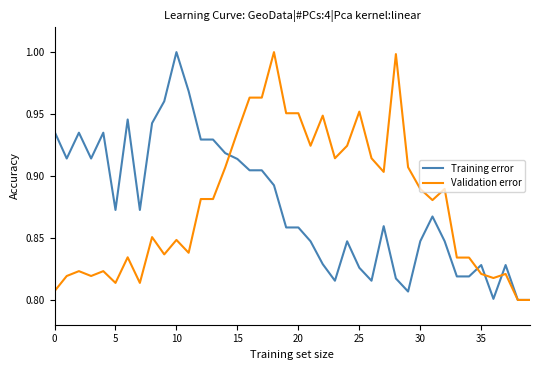

What are all the series names shown in the legend?

Training error, Validation error